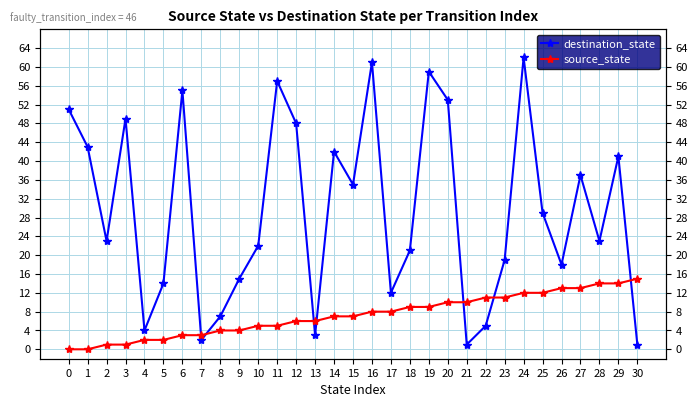

True or false: destination_state and source_state intersect in this chart.

True